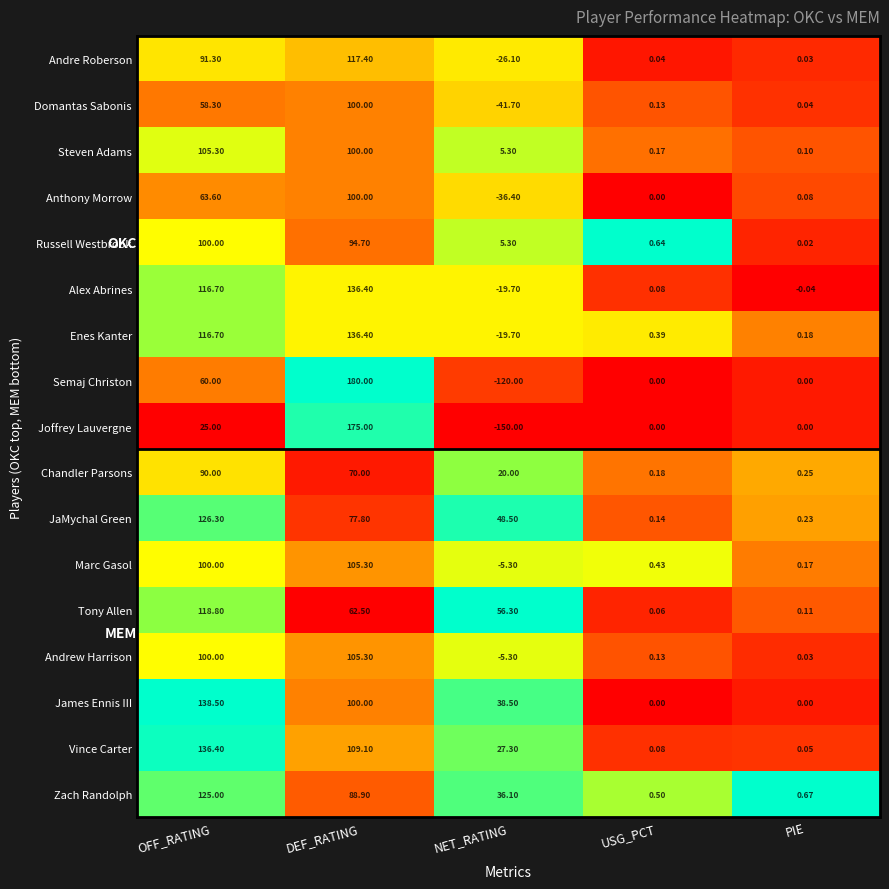

Which series has the largest total across all categories?

James Ennis III